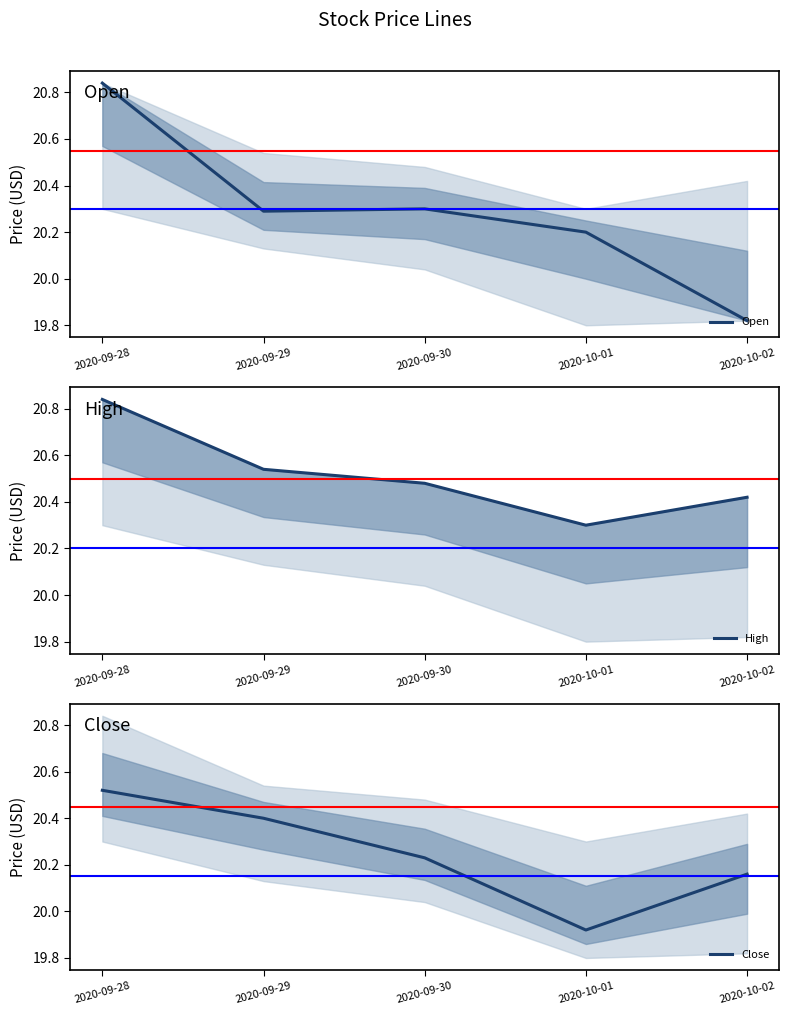

Reading left to right, what are all the values shown in this chart?

Open: 2020-09-28=20.8	2020-09-29=20.3	2020-09-30=20.3	2020-10-01=20.2	2020-10-02=19.8
High: 2020-09-28=20.8	2020-09-29=20.5	2020-09-30=20.5	2020-10-01=20.3	2020-10-02=20.4
Close: 2020-09-28=20.5	2020-09-29=20.4	2020-09-30=20.2	2020-10-01=19.9	2020-10-02=20.2